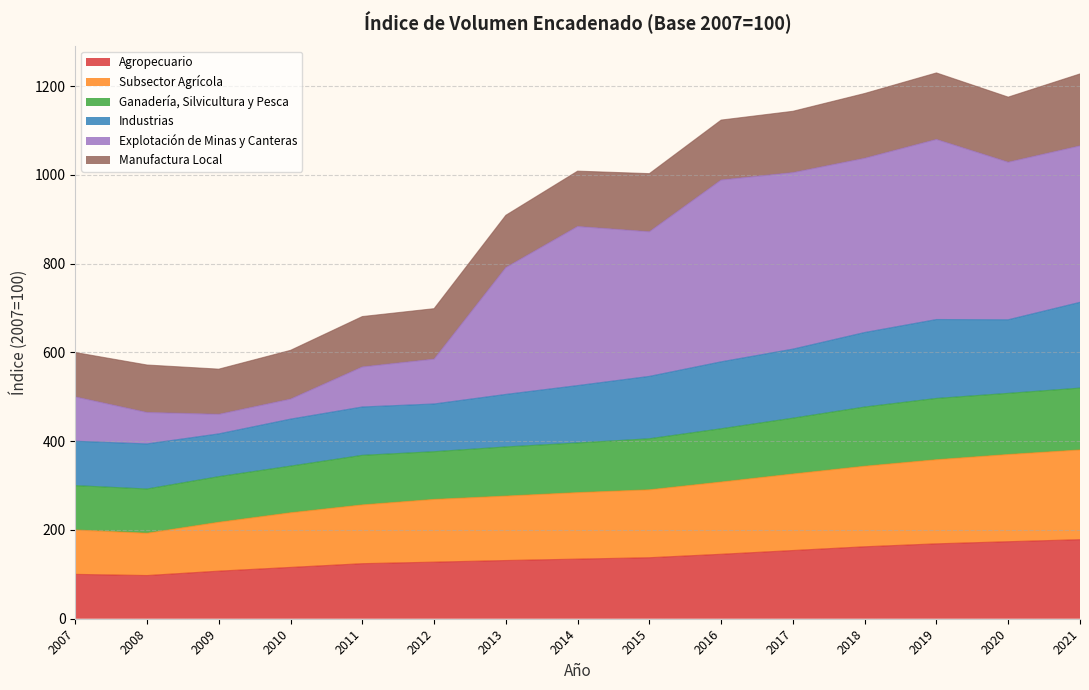

The value of Agropecuario at 2020 is 173.6. True or false?

True